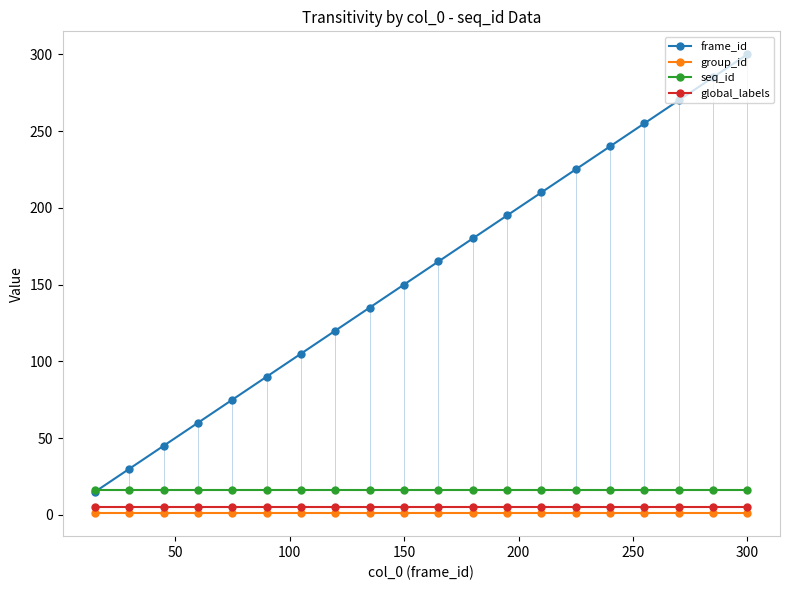

Is it true that seq_id equals 16 at 300?

True